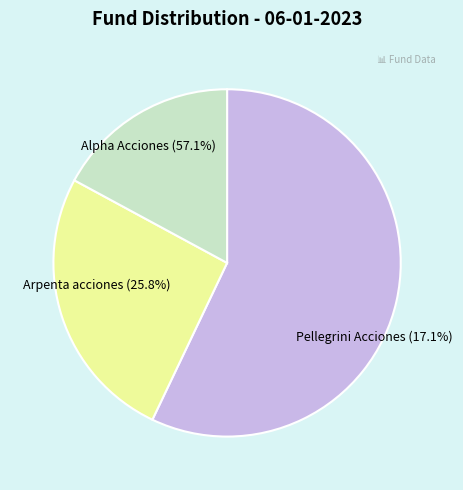

Count the number of slices in the pie.

3